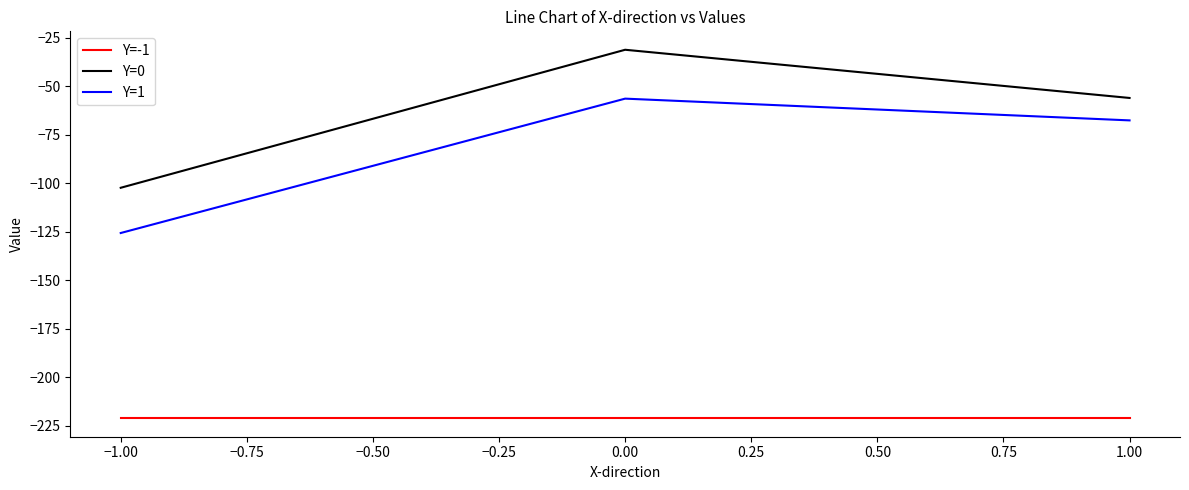

What is the total value across all series at 1.00?

-344.6